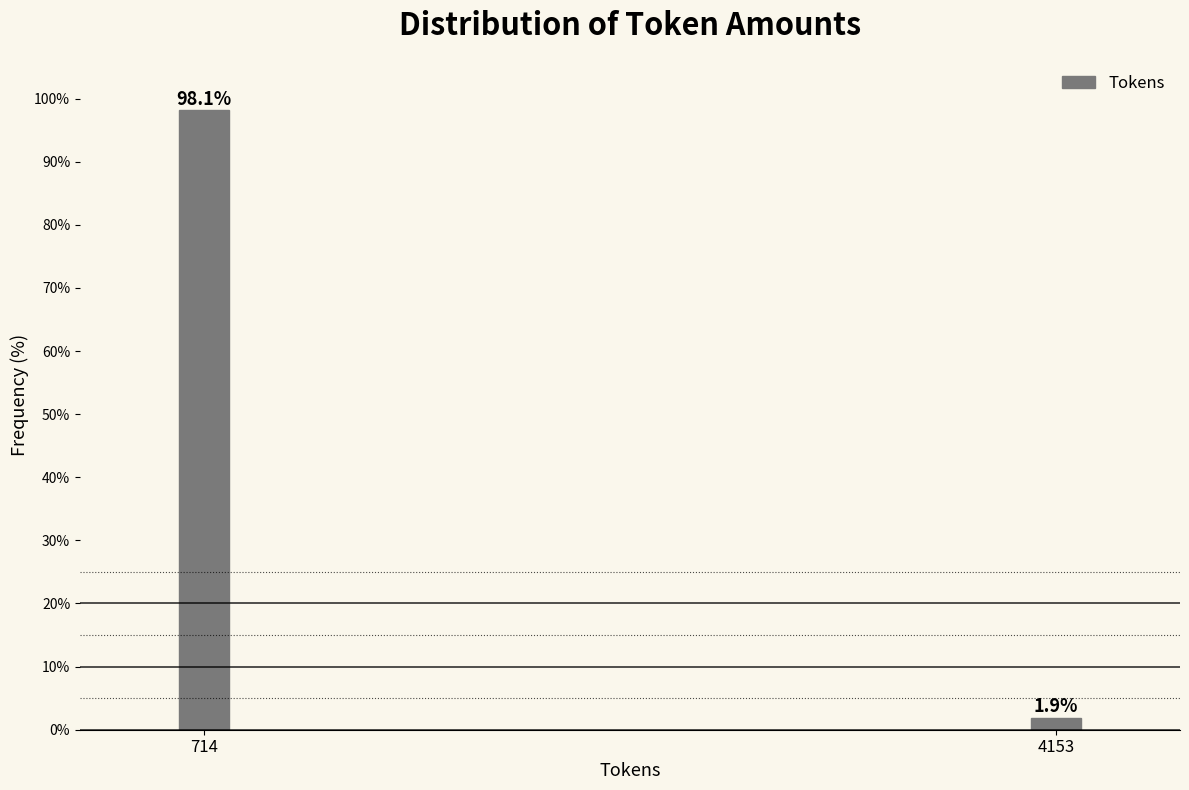

Reading left to right, what are all the values shown in this chart?

714=98.1	4153=1.9